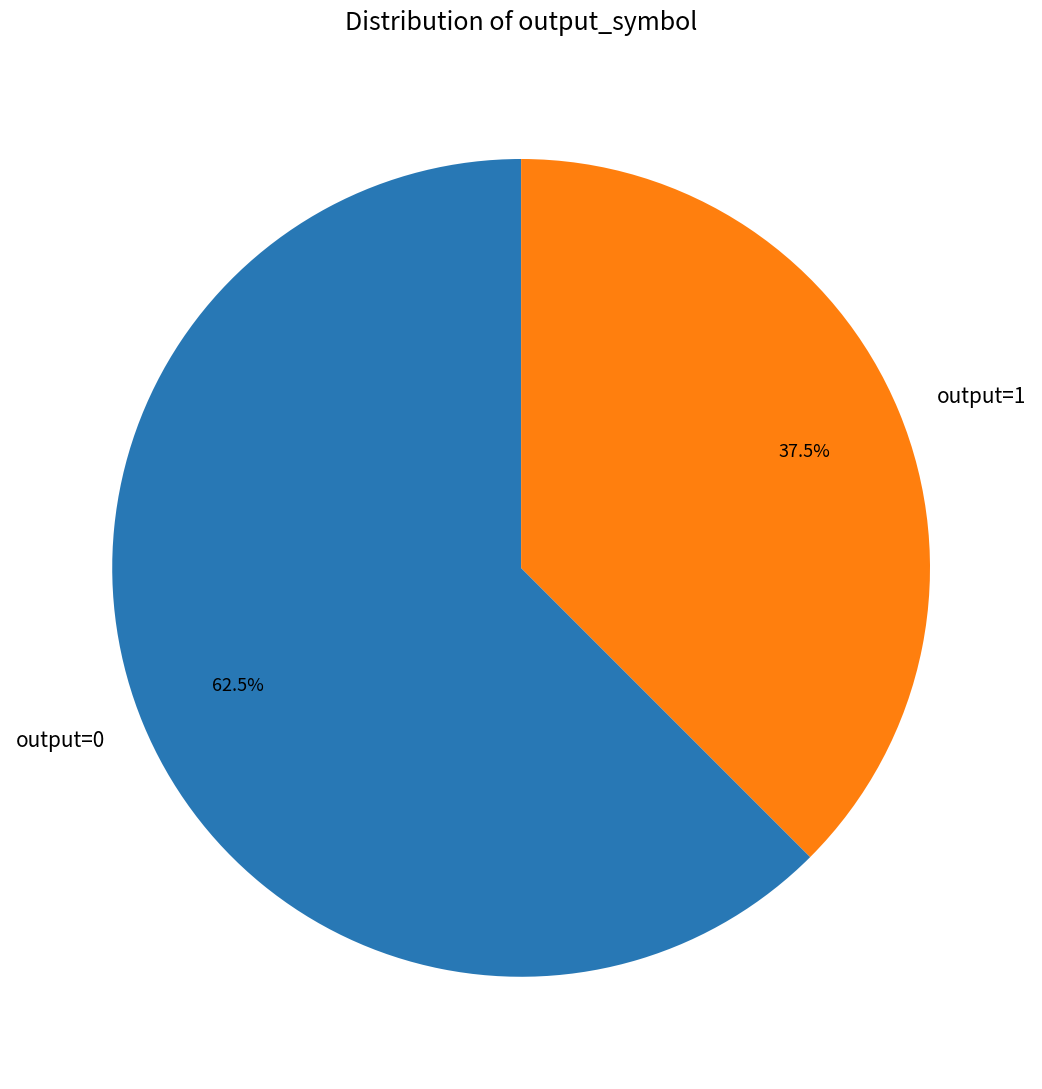

How many slices are in this pie chart?

2